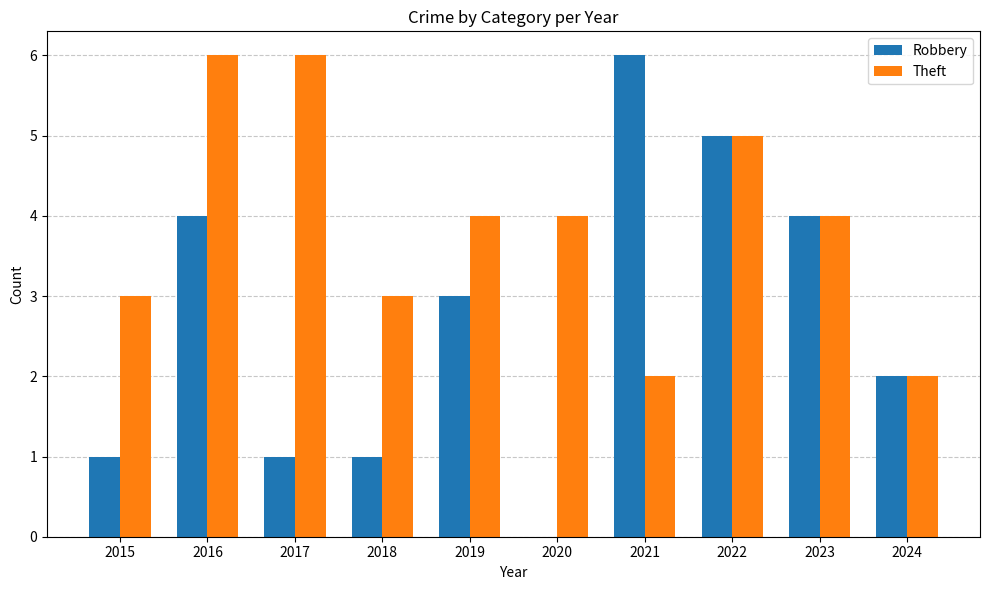

Count the number of categories in the chart.

10